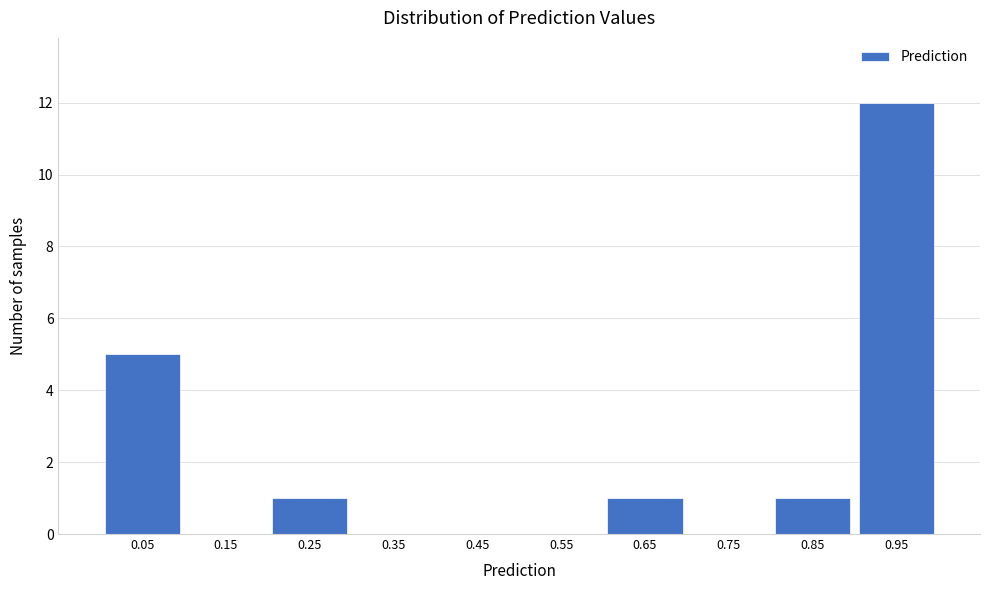

How tall is the bar that spans 0.6 to 0.7 on the x-axis? The values are not printed on the chart, so give them approximately, as read against the axis.

1